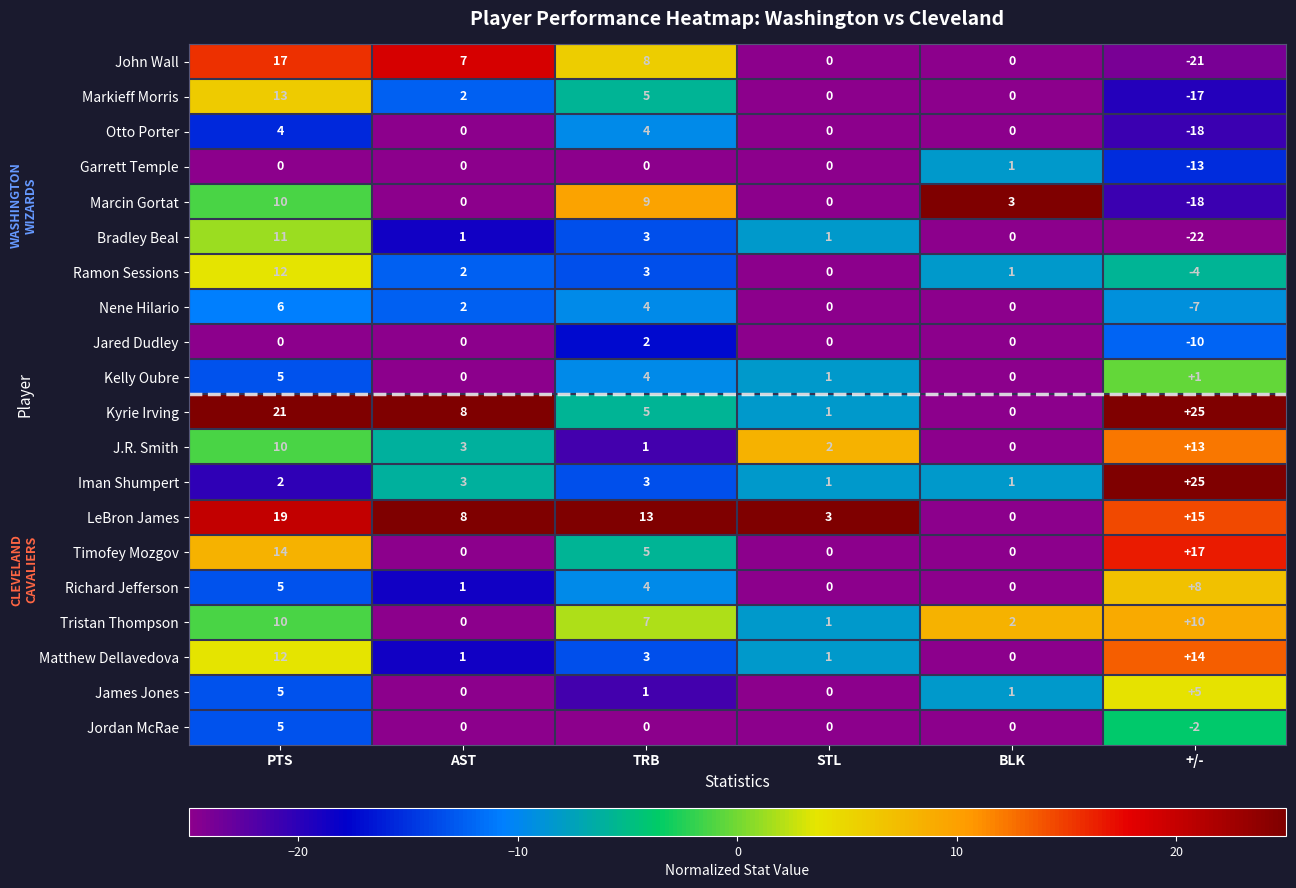

What is the total value across all series at +/-?

1